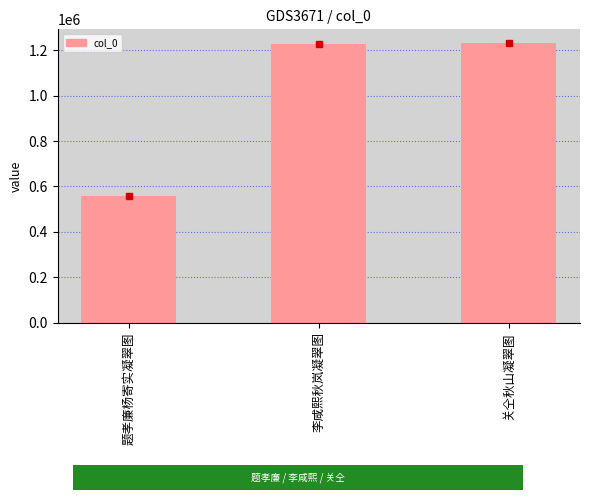

At which category does the chart reach its minimum across all series?

题孝廉杨寄实凝翠图